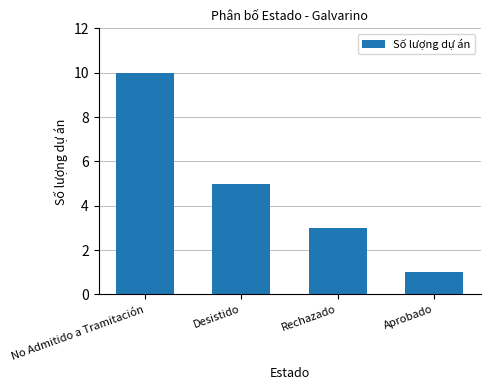

Reading right to left, what are all the values shown in this chart?

Aprobado=1	Rechazado=3	Desistido=5	No Admitido a Tramitación=10